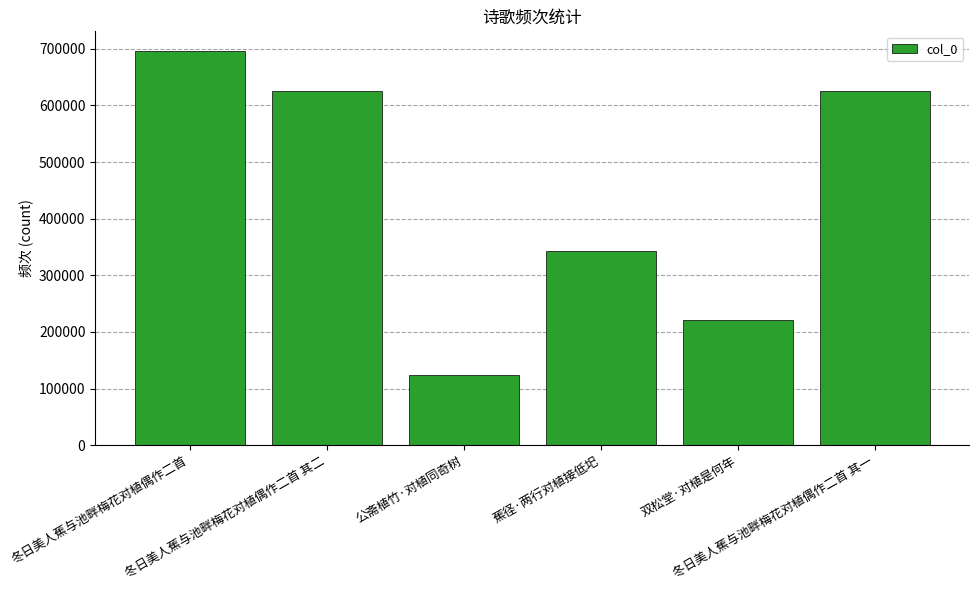

What is the maximum value shown in the chart?

696122